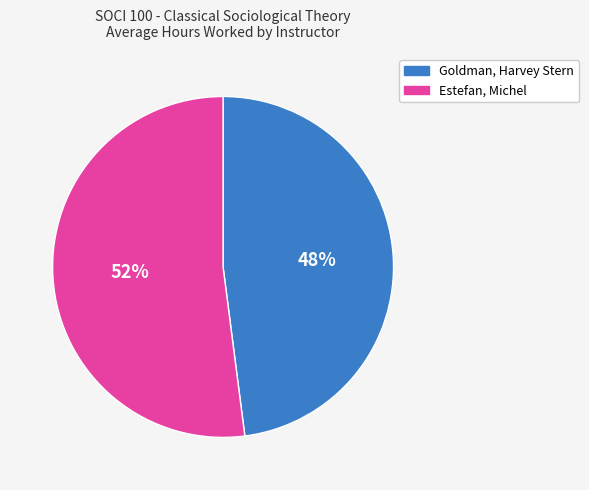

Which category has the biggest portion of the pie?

Estefan, Michel